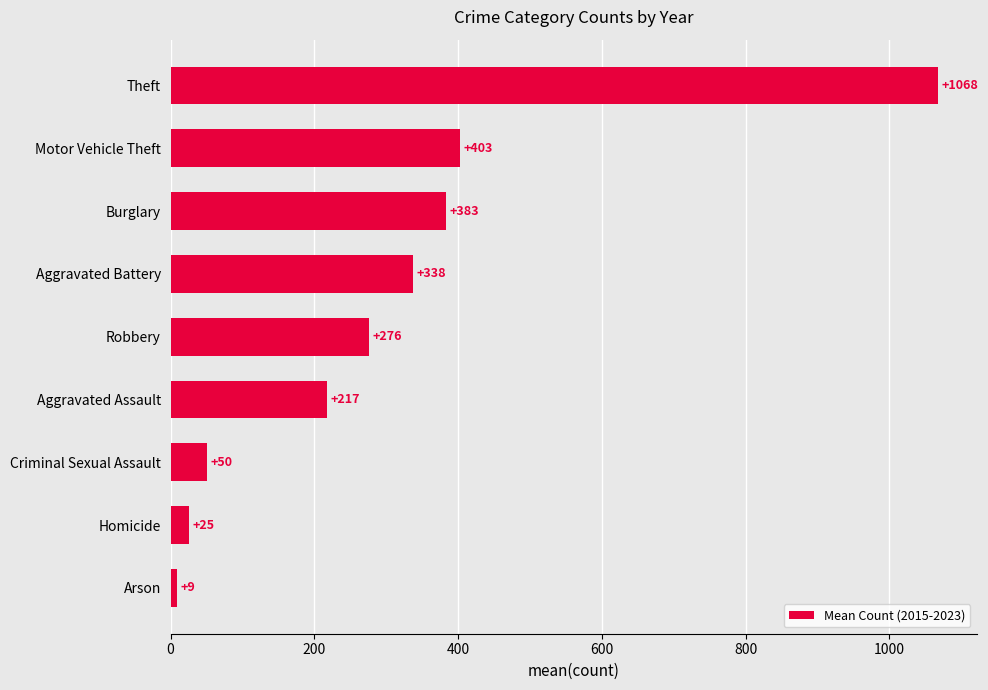

What is the smallest value displayed?

9.2